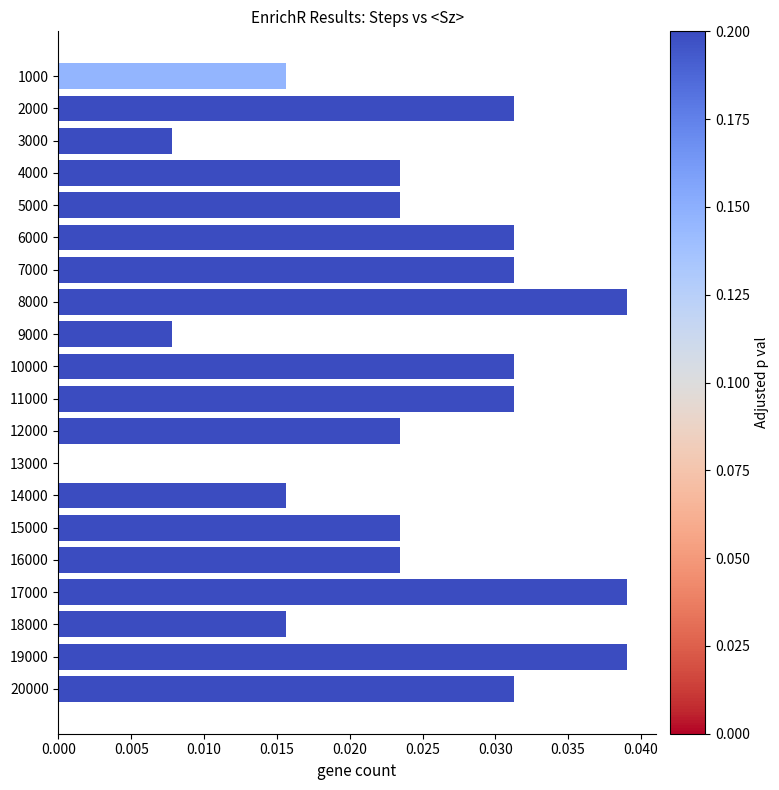

The value at 2000 is 0.0. True or false?

True